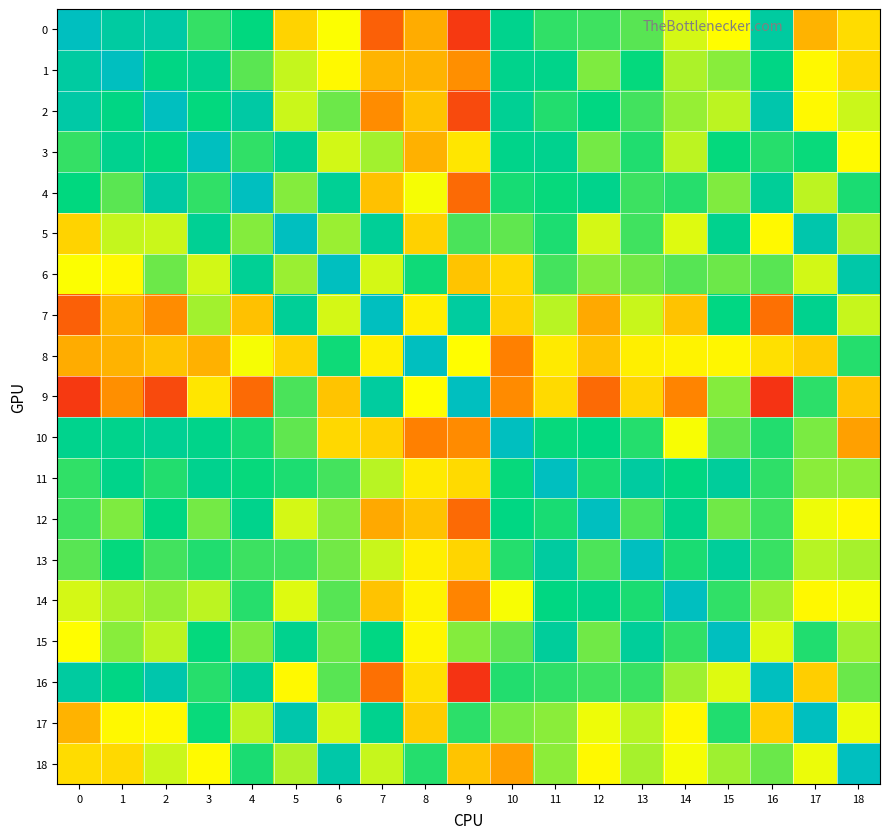

What is the minimum value shown in the chart?

-0.3